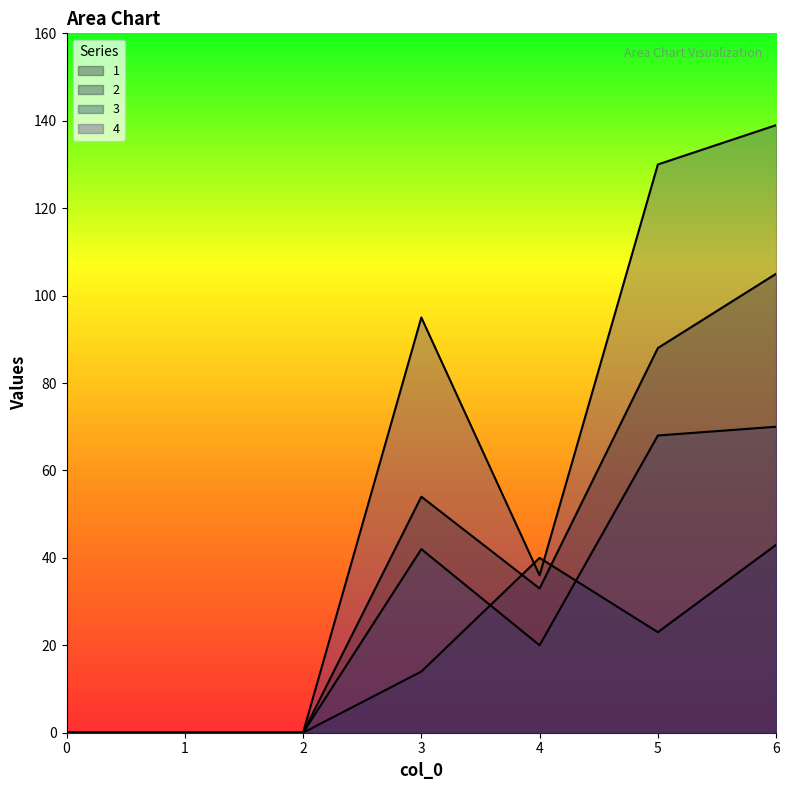

List the series in order of their peak value, highest first.

4, 1, 3, 2